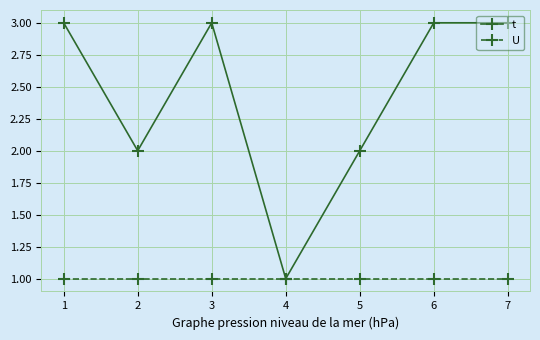

What is the spread (max minus min) of values at 1?

2